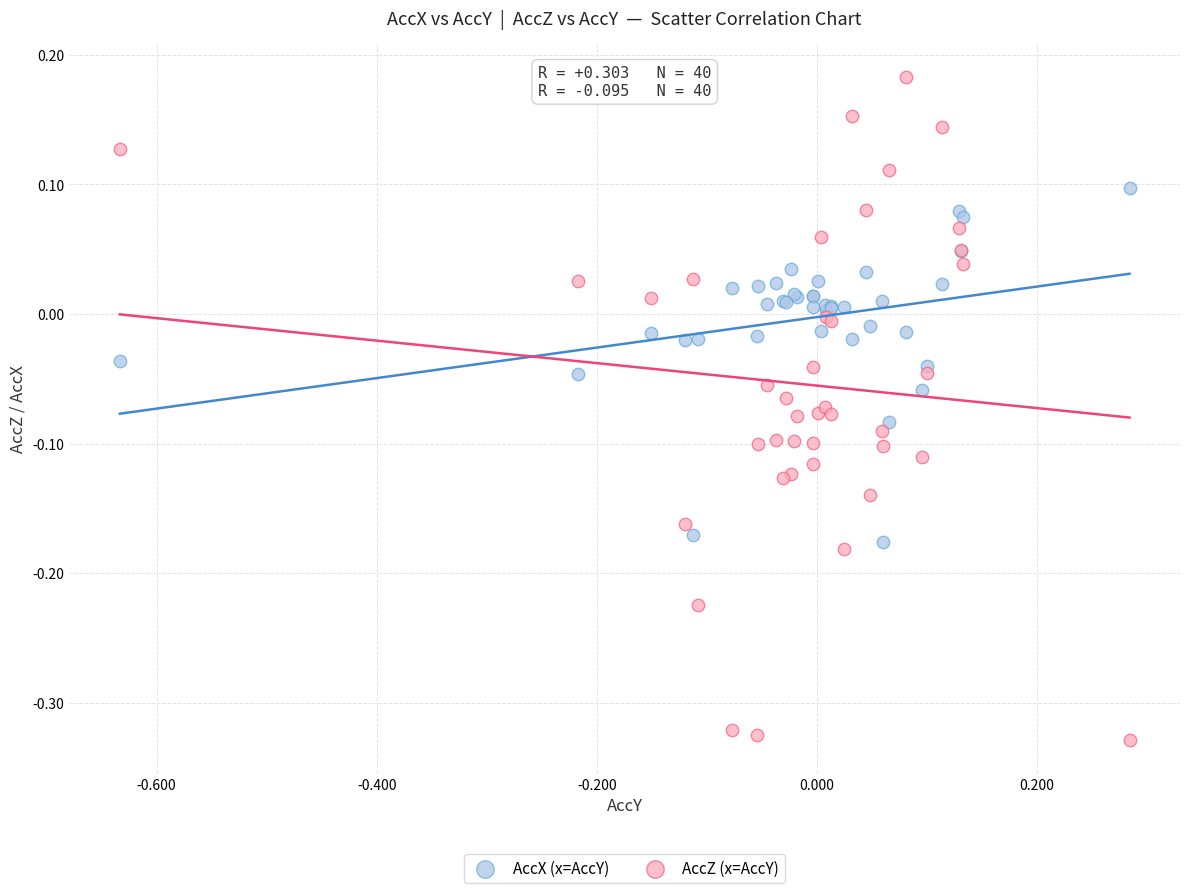

Which series reaches the maximum Y coordinate?

AccZ (x=AccY)